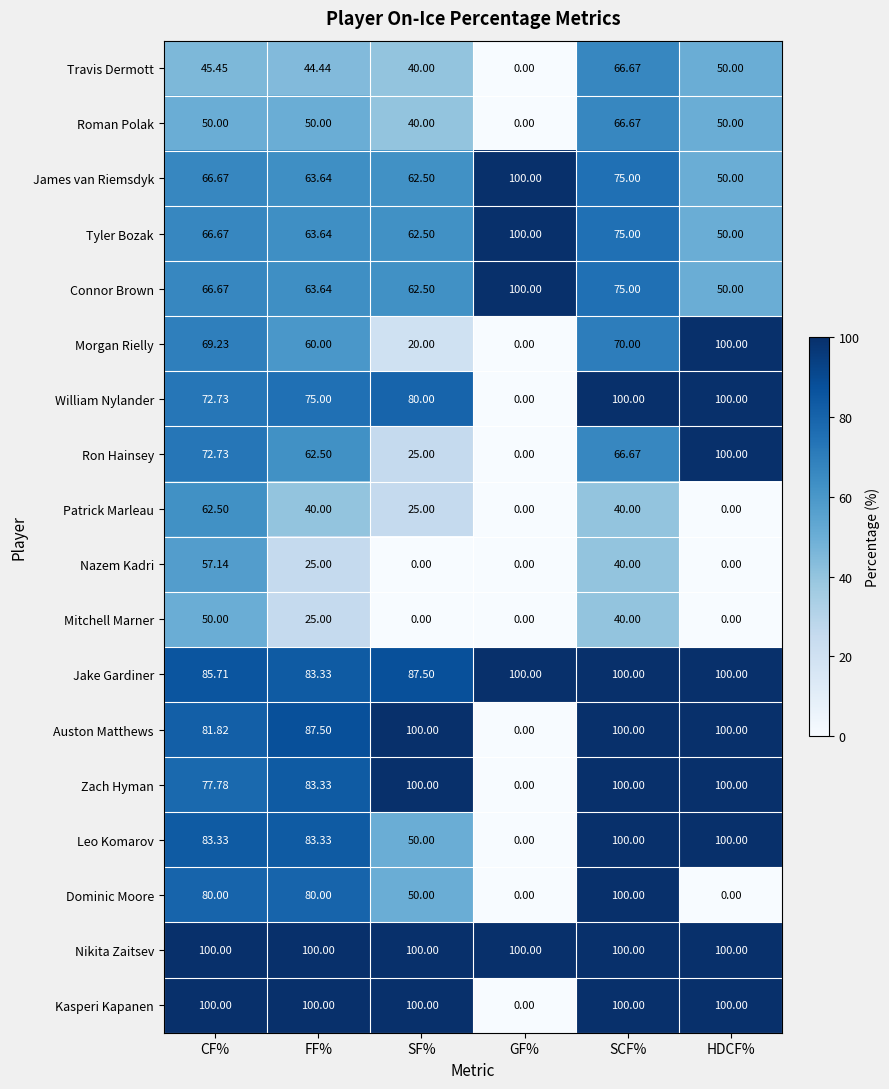

How many distinct data groups are displayed?

18